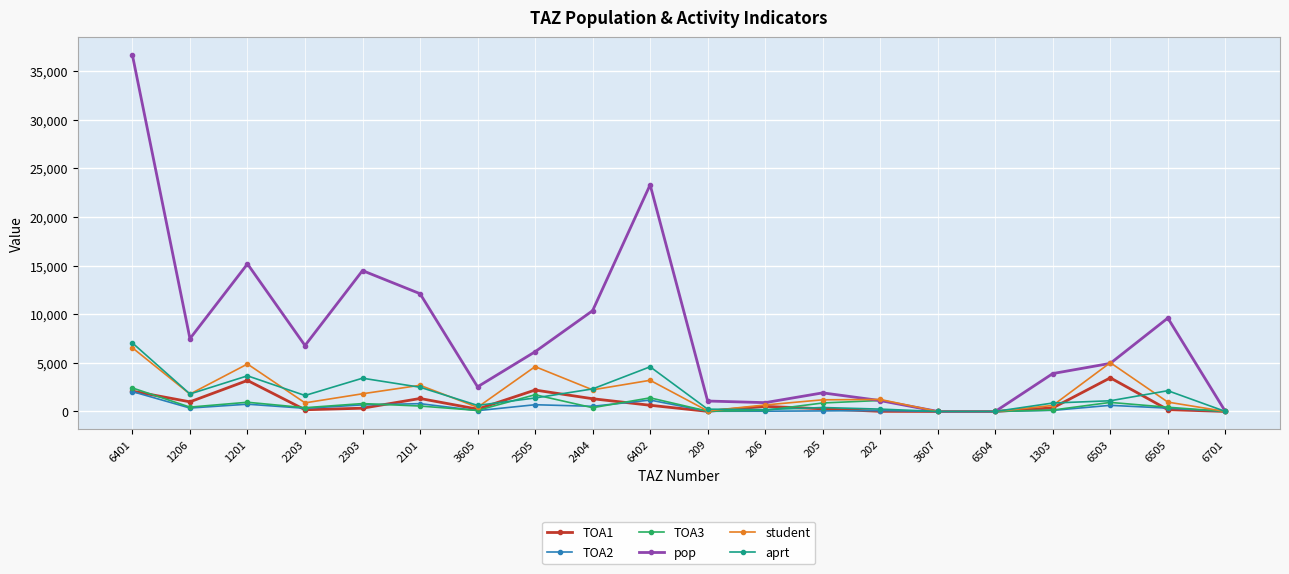

What are all the series names shown in the legend?

TOA1, TOA2, TOA3, pop, student, aprt